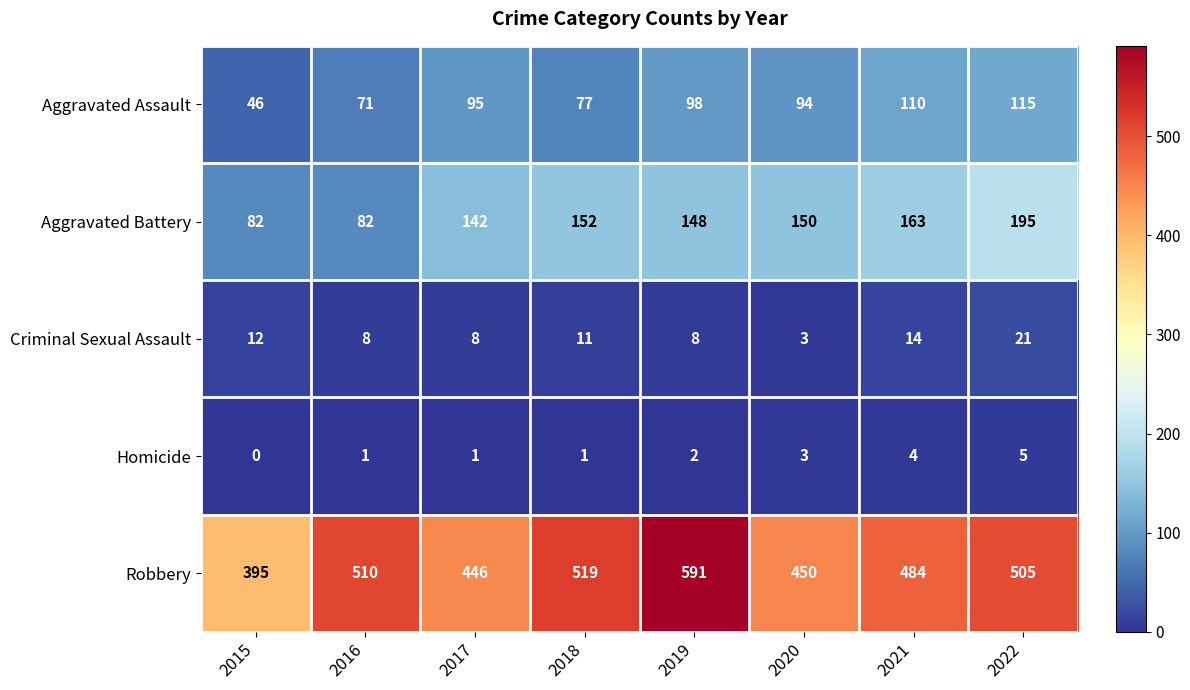

At which label does Robbery reach its minimum?

2015